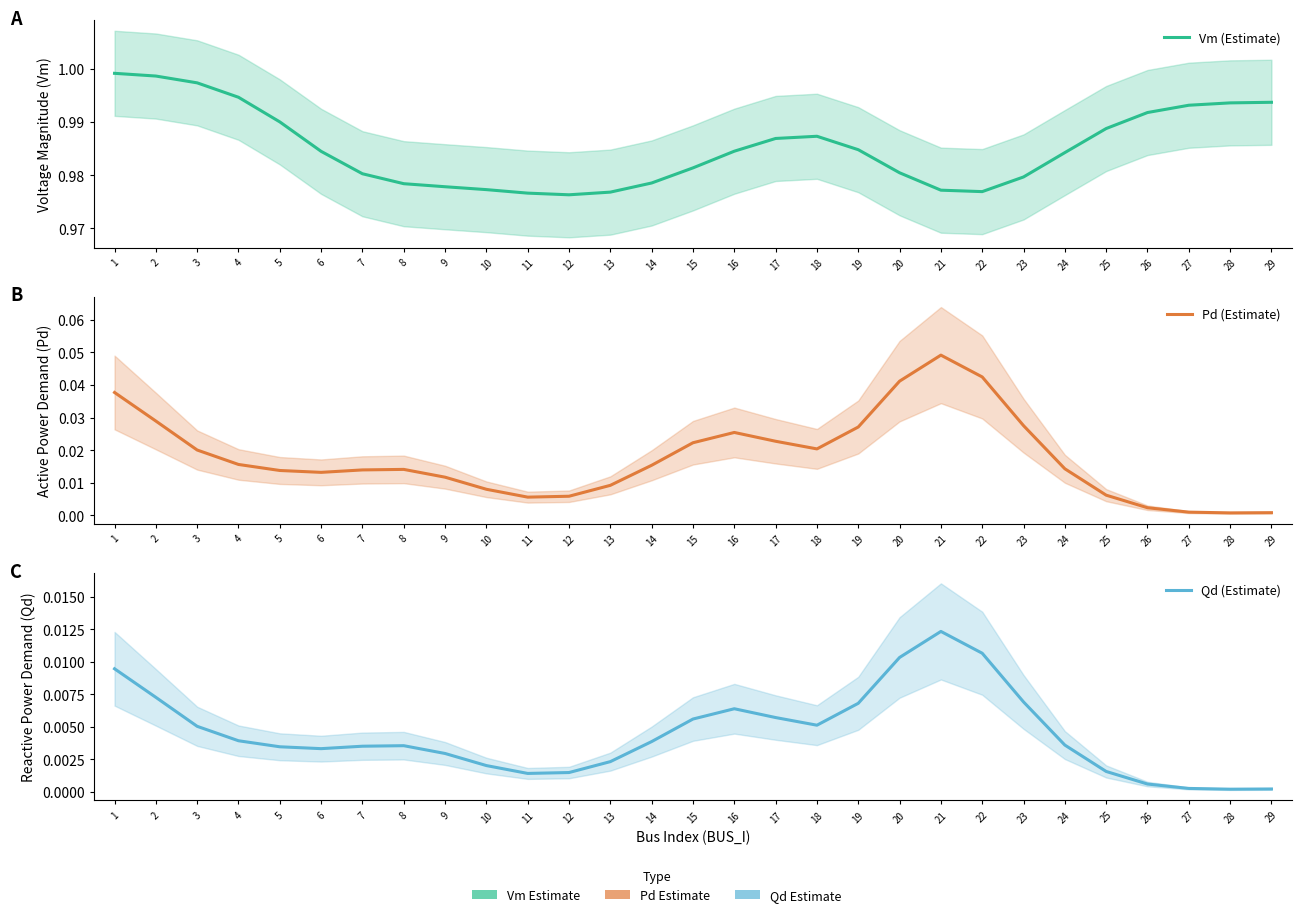

Where is Pd (Estimate) nearest to the value 0?

28